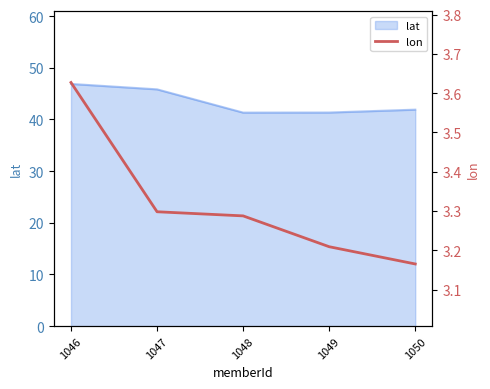

The value of lat at 1046 is 46.9. True or false?

True